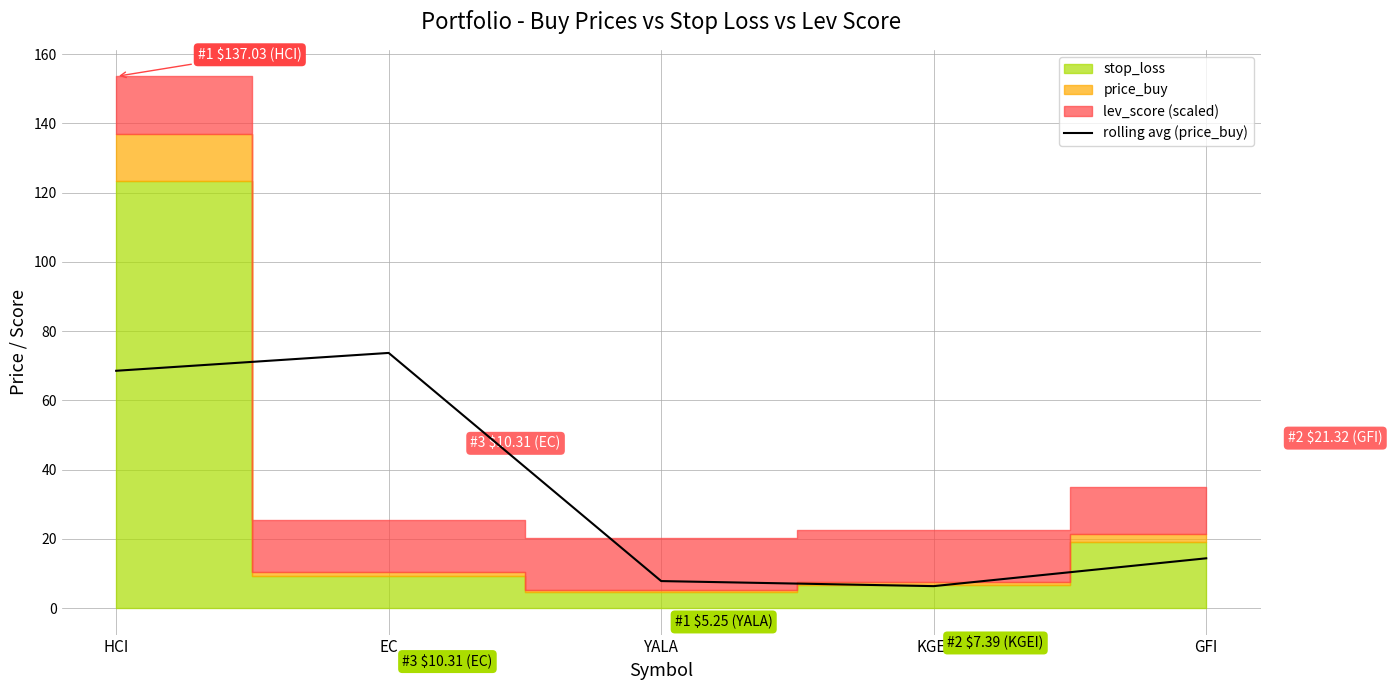

Reading left to right, what are all the values shown in this chart?

HCI=68.5	EC=73.7	YALA=7.8	KGEI=6.3	GFI=14.4